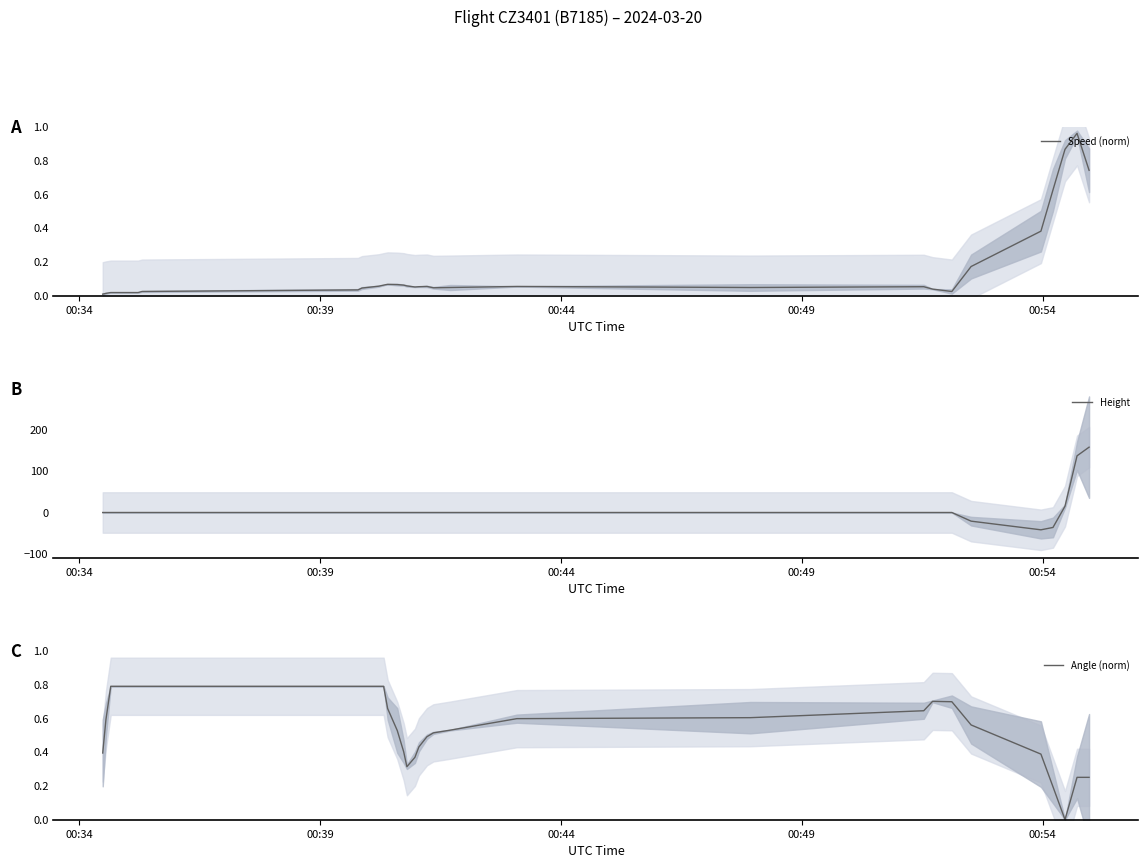

What is the minimum value for Height?

-41.9